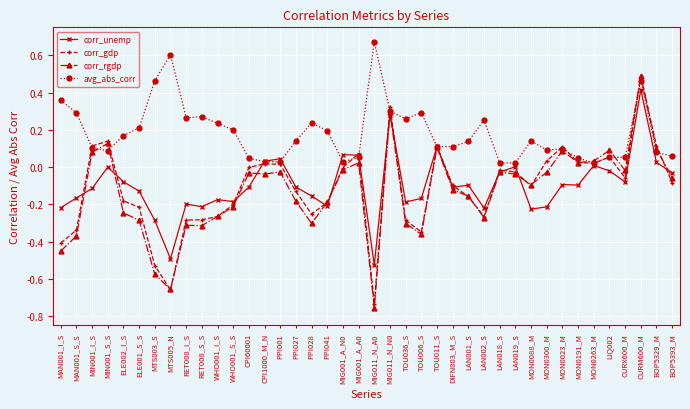

Is it true that corr_rgdp equals -0.3 at PPI041?

False